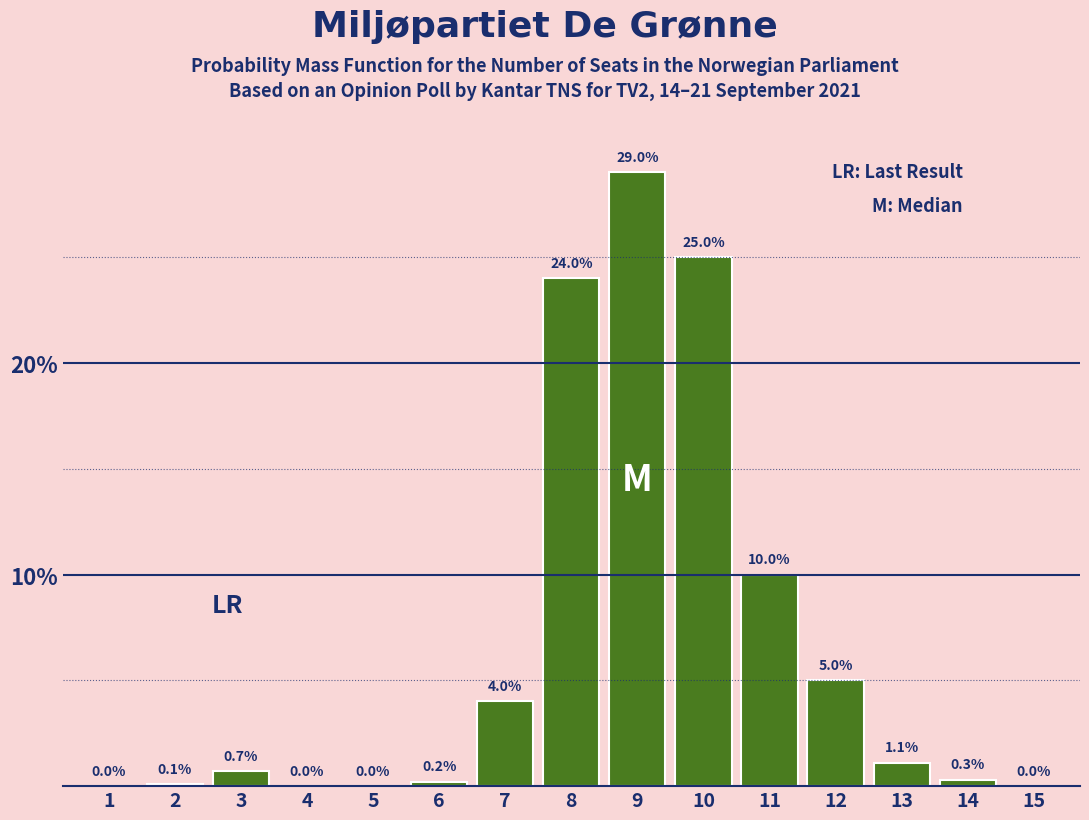

What is the maximum value shown in the chart?

29.0